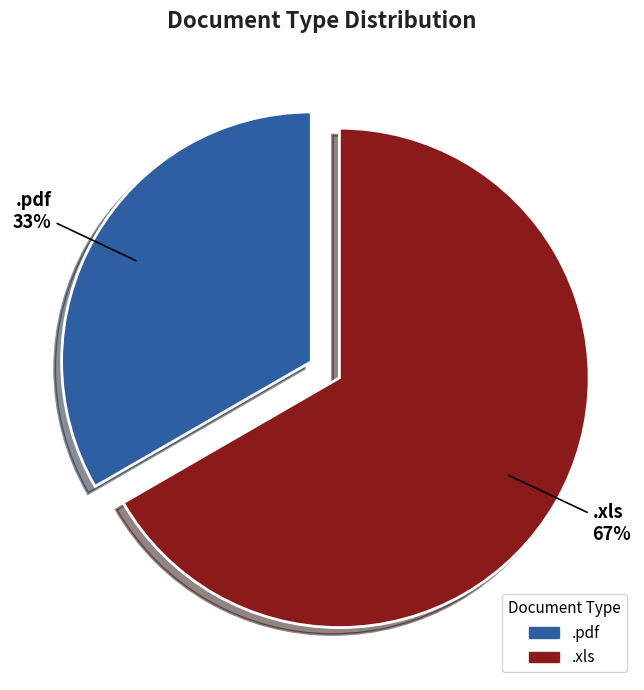

Does any single category account for the majority?

Yes